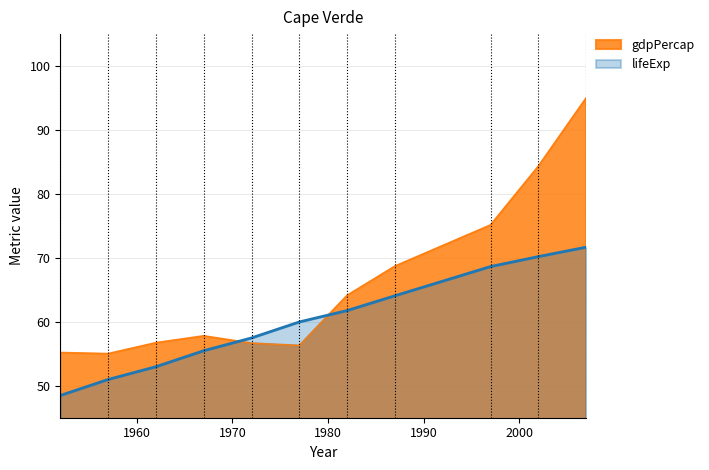

At which label does lifeExp first exceed 59?

1977